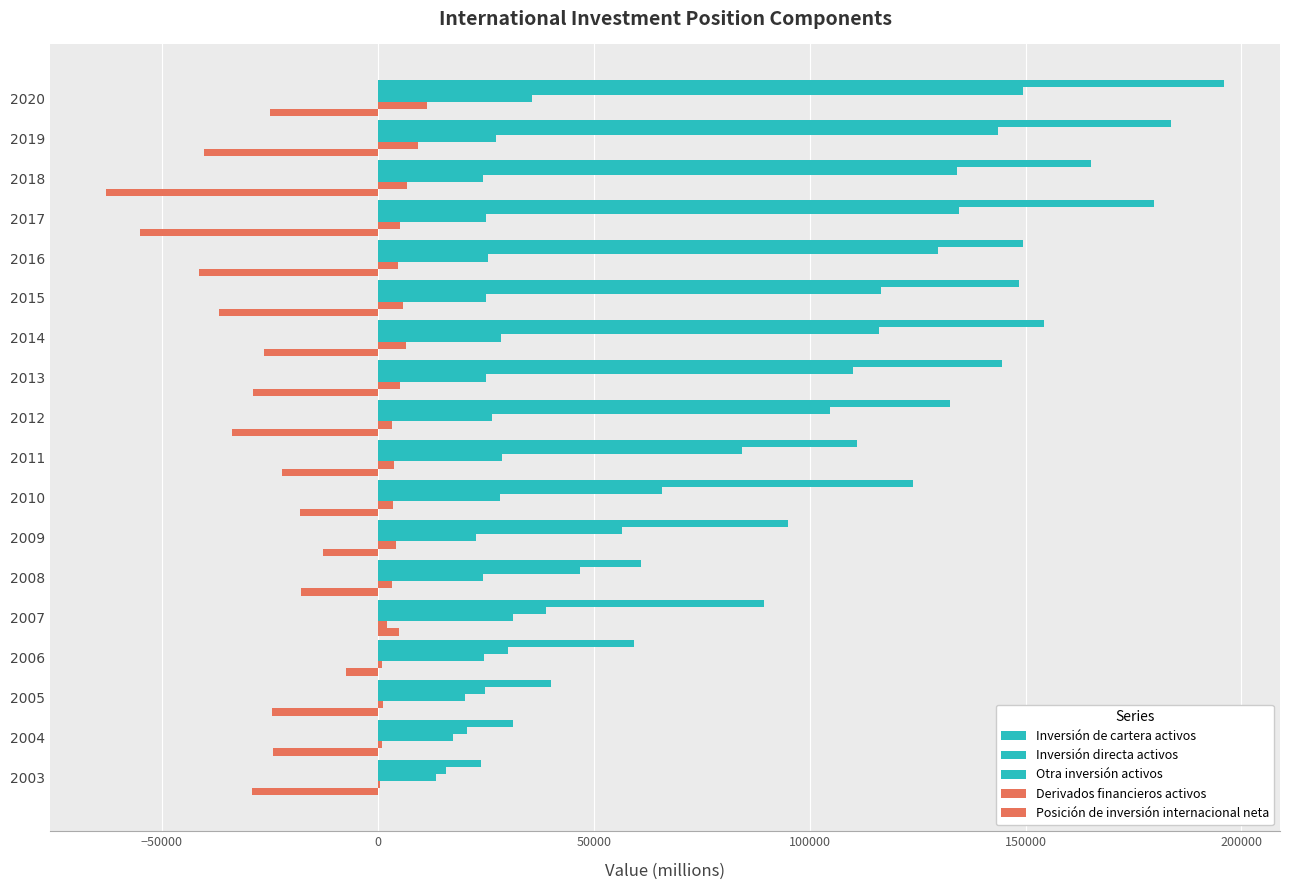

What is the highest value of the Derivados financieros activos series?

11381